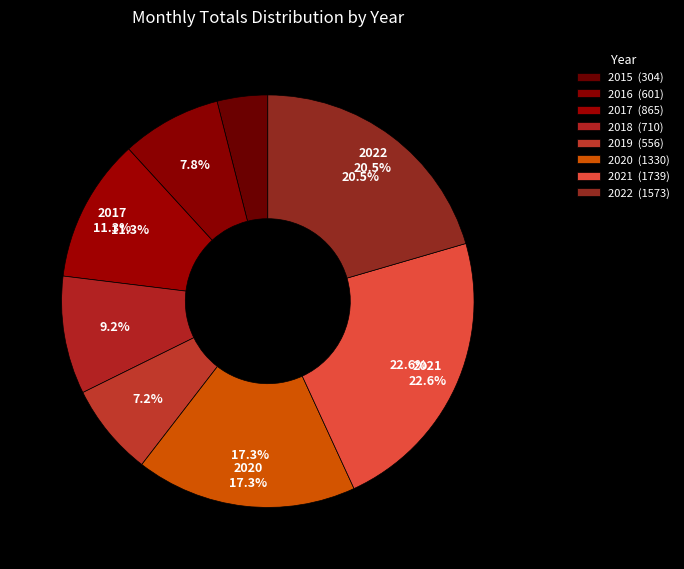

Rank the categories by value from lowest to highest.

2015, 2019, 2016, 2018, 2017, 2020, 2022, 2021